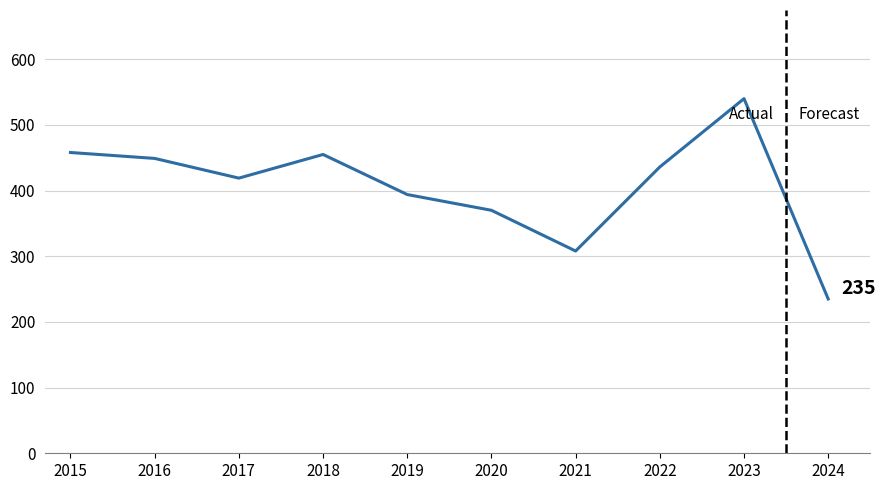

Which label corresponds to the largest value in the chart?

2023